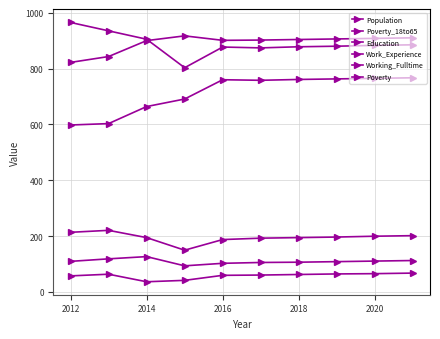

What is the maximum value shown in the chart?

965